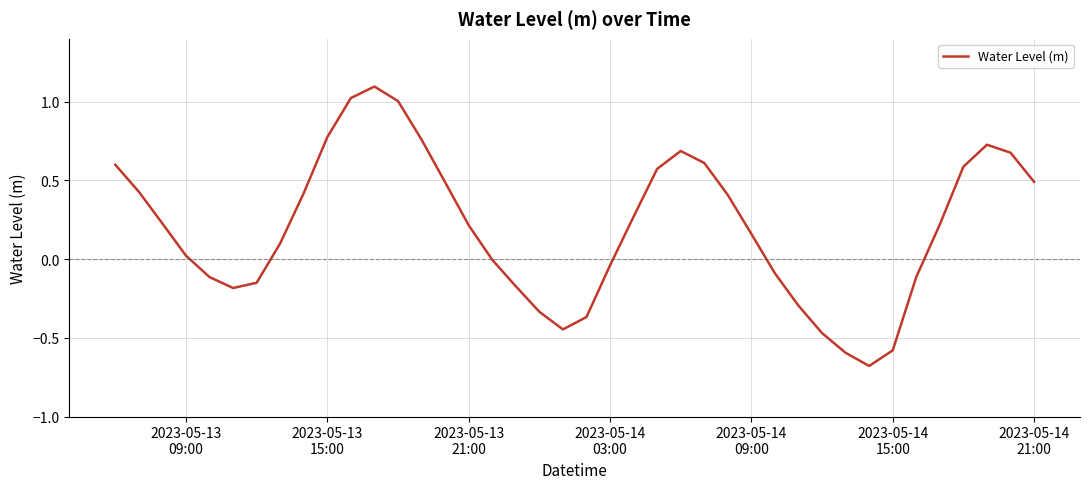

What is the greatest value displayed?

1.1